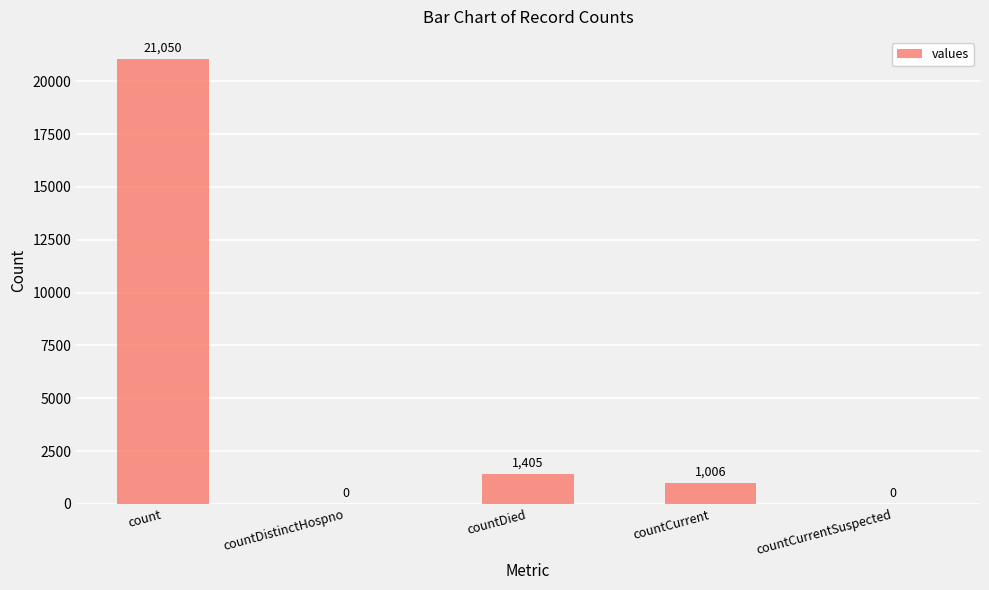

The chart shows a value of 0 at countDistinctHospno. True or false?

True